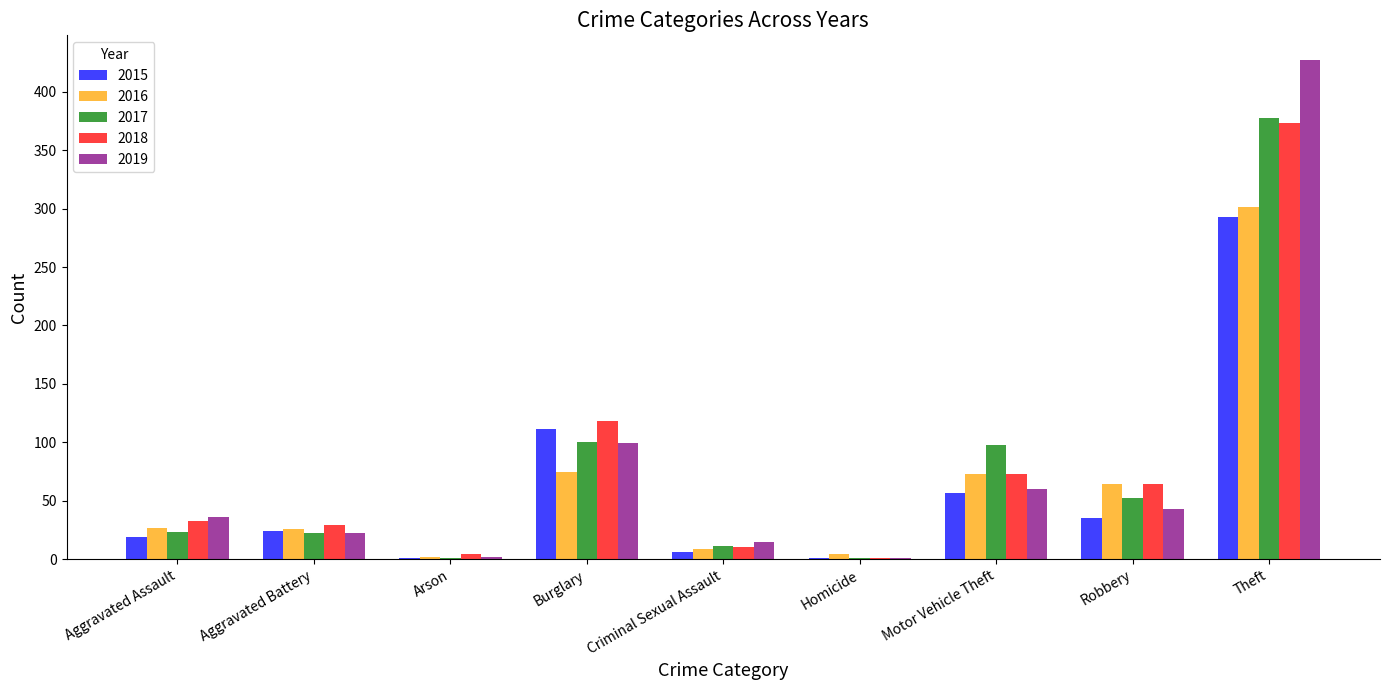

At which label does 2016 reach its peak?

Theft